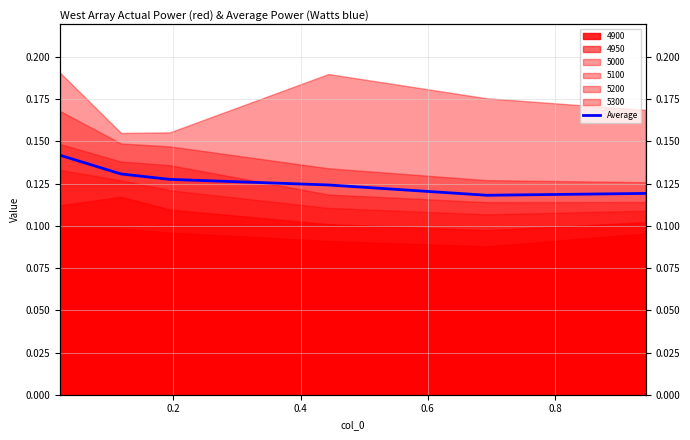

Which has a higher value, 0.8 or 0.4?

0.4